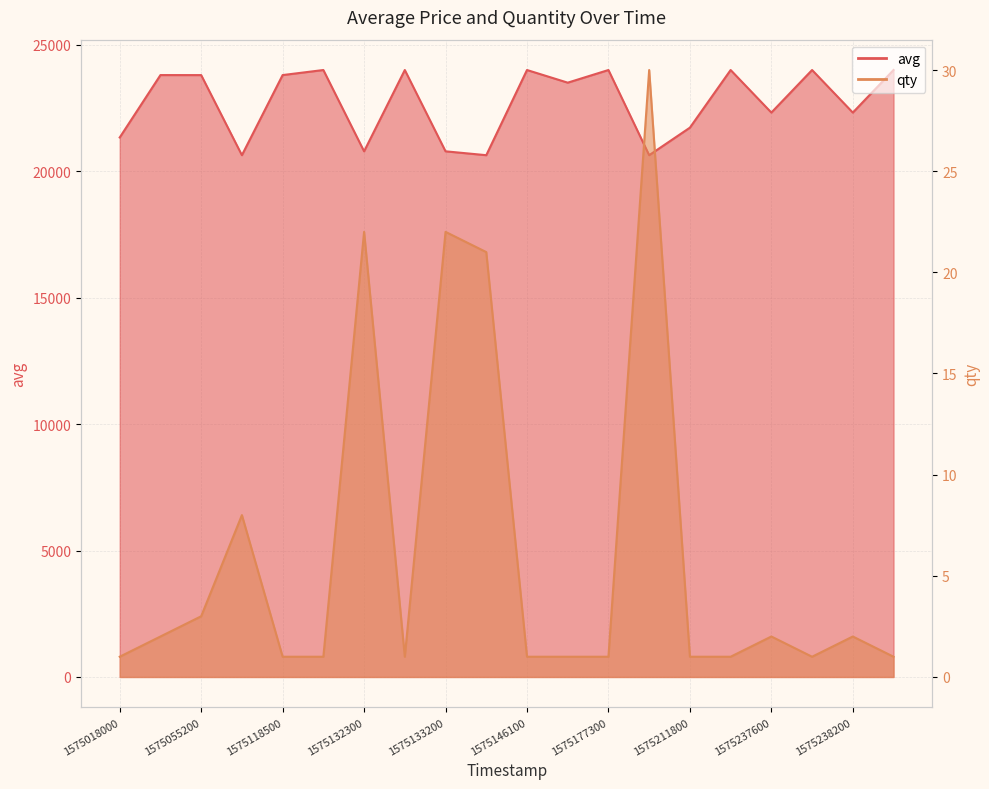

Between 1575199500 and 1575237600, which series saw the biggest shift?

avg